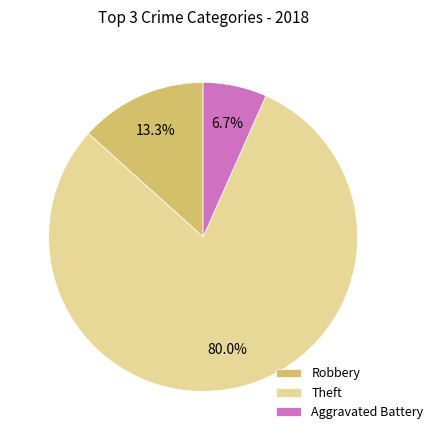

How much of the chart is everything except Aggravated Battery?

93.3%